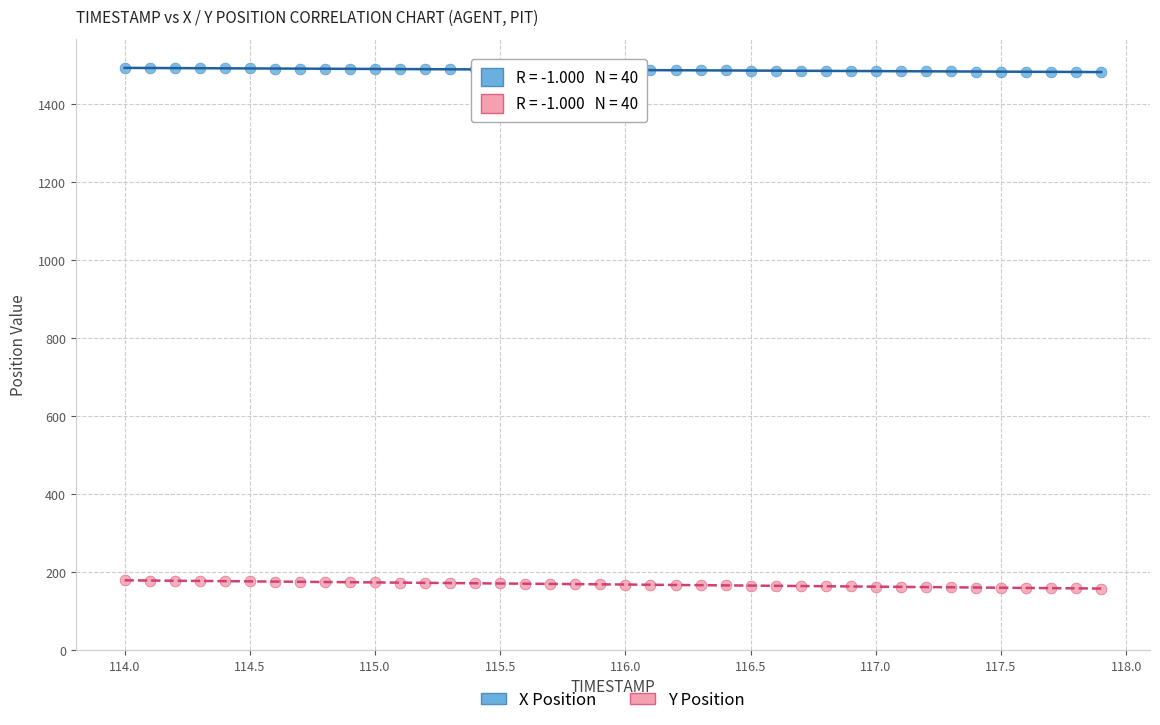

Which series contains the highest Y value?

X Position